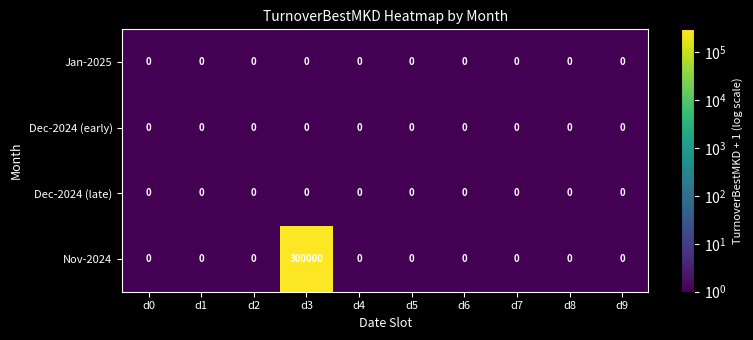

What is the maximum value shown in the chart?

300000